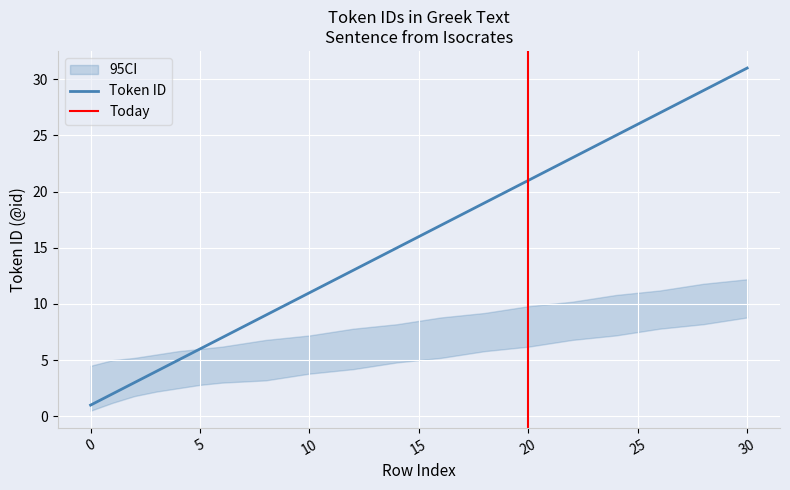

The chart shows a value of 12 at 11. True or false?

True